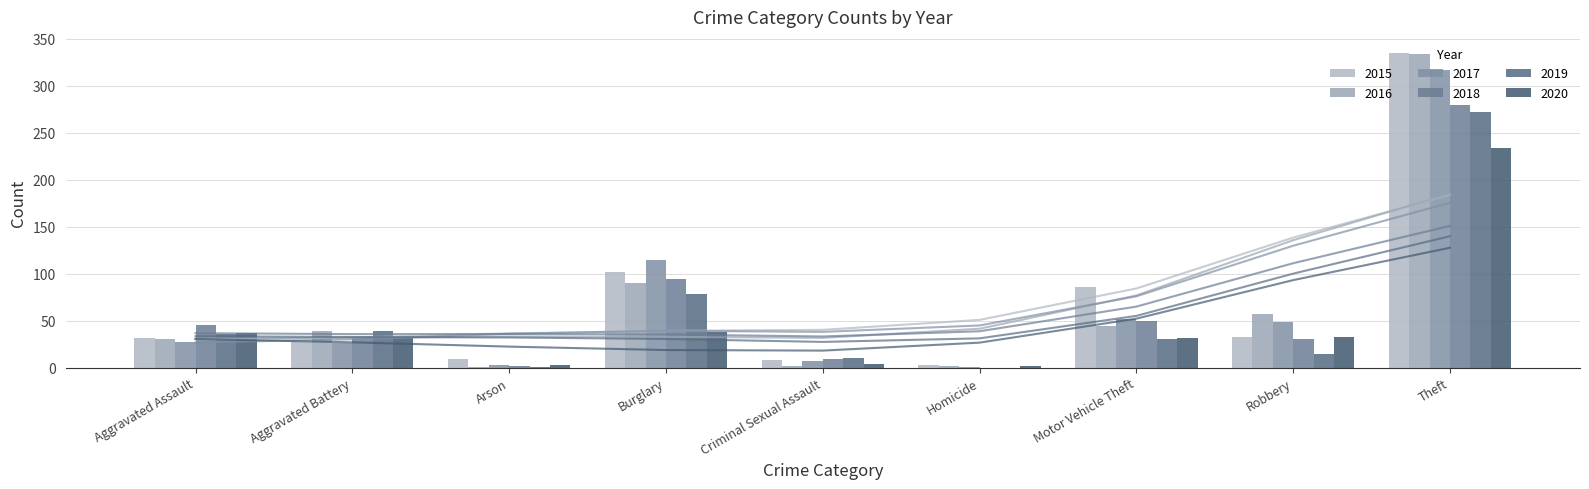

At how many categories does at least one series exceed 69?

3